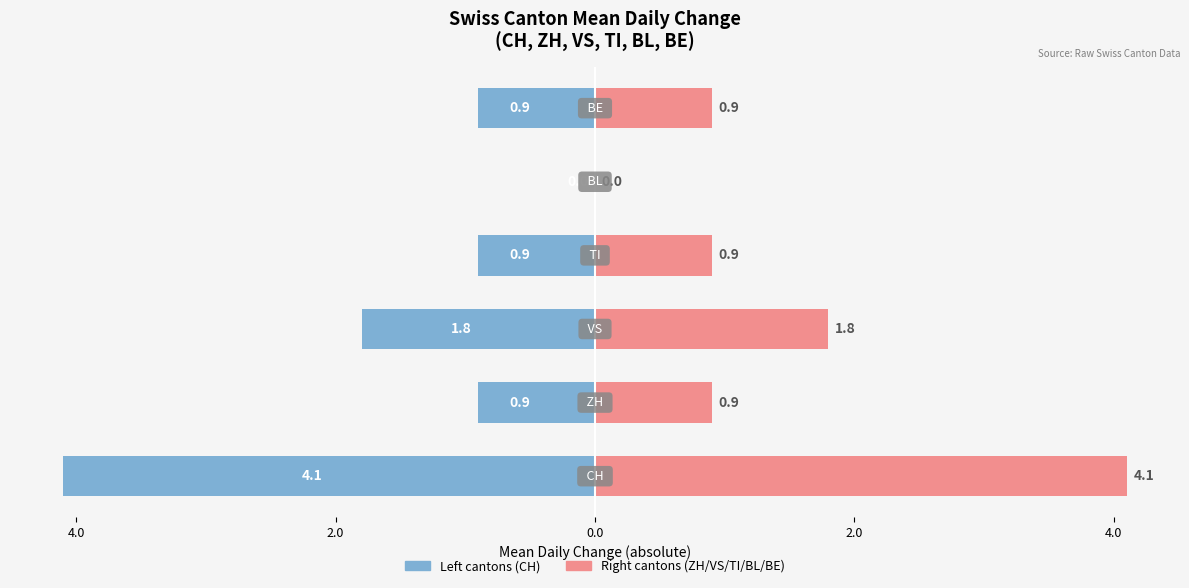

Rank the series by their maximum value, from lowest to highest.

CH (left), ZH/VS/TI/BL/BE (right)